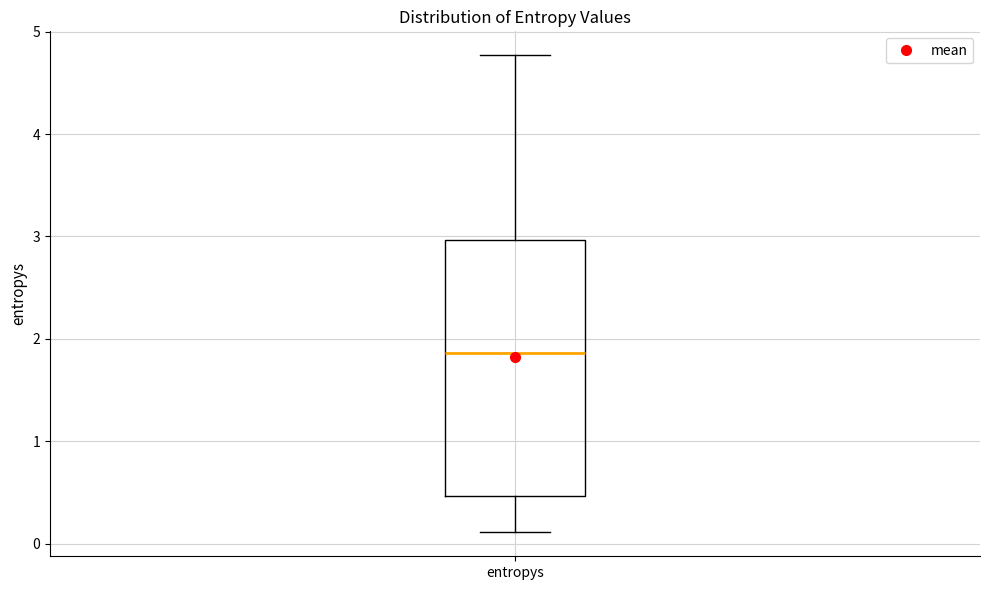

Where does the median line of the box for entropys sit on the y-axis? The values are not printed on the chart, so give them approximately, as read against the axis.

1.9